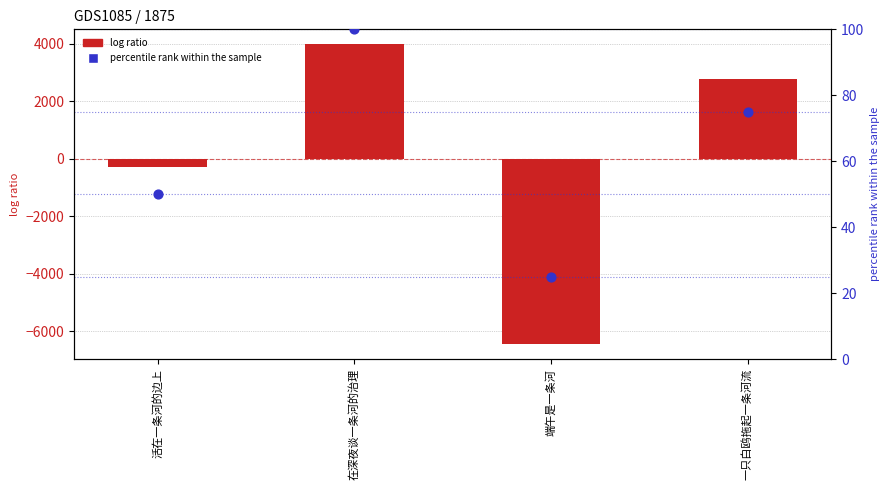

Which series reaches the maximum Y coordinate?

col_0